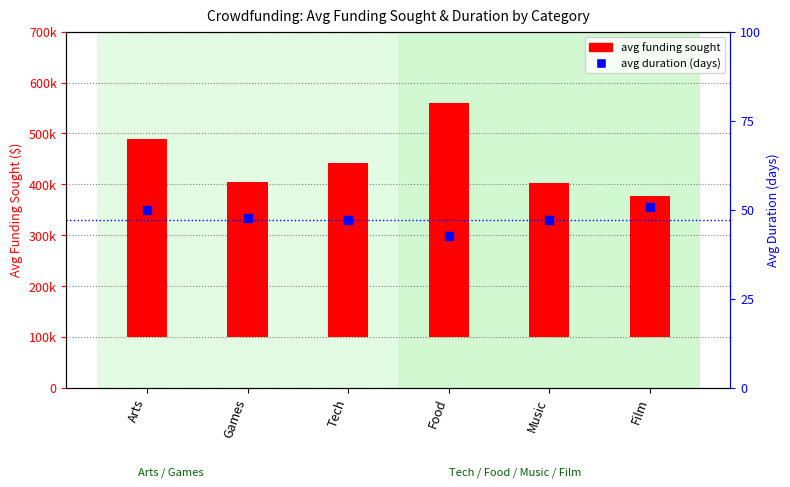

Which series has the largest total across all categories?

avg funding sought